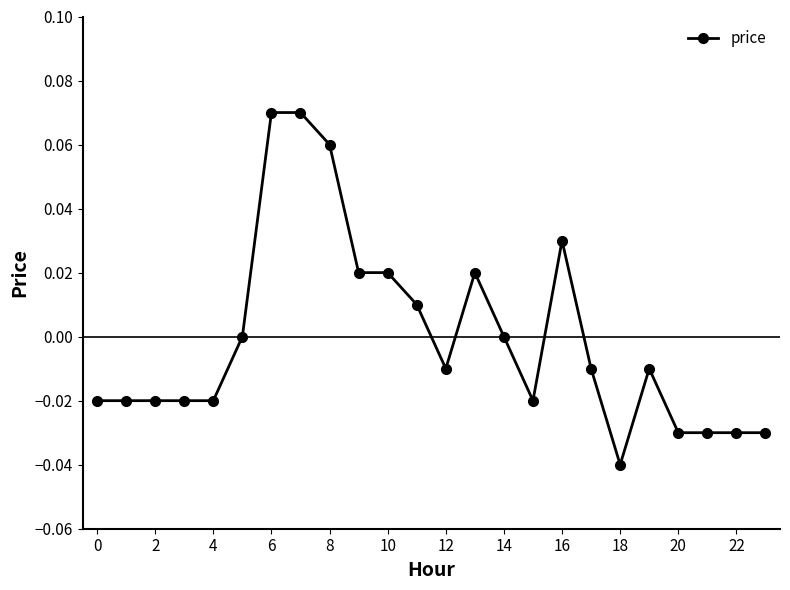

Reading right to left, transcribe all the data shown in this chart.

-0.0	-0.0	-0.0	-0.0	-0.0	-0.0	-0.0	0.0	-0.0	0.0	0.0	-0.0	0.0	0.0	0.0	0.1	0.1	0.1	0.0	-0.0	-0.0	-0.0	-0.0	-0.0